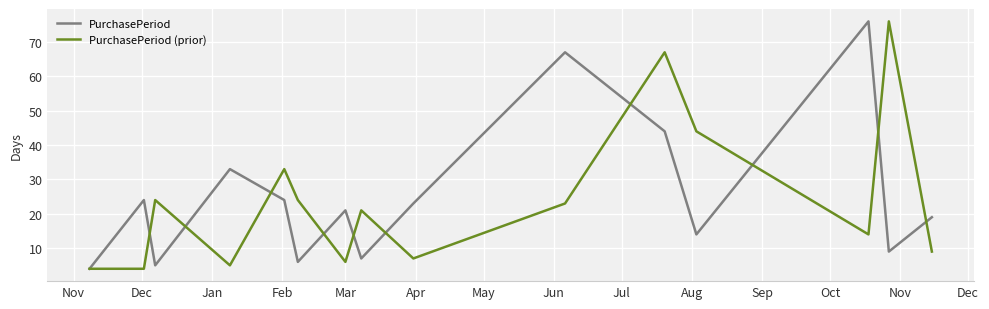

What is the highest value of the PurchasePeriod (prior) series?

76